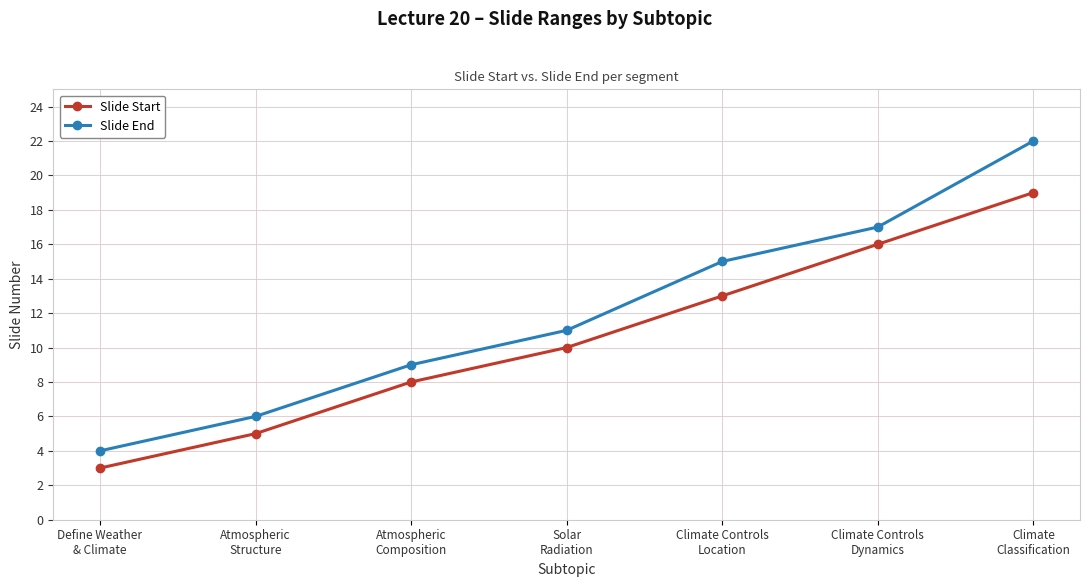

At Climate Controls
Dynamics, list the series in order from largest to smallest.

Slide End, Slide Start